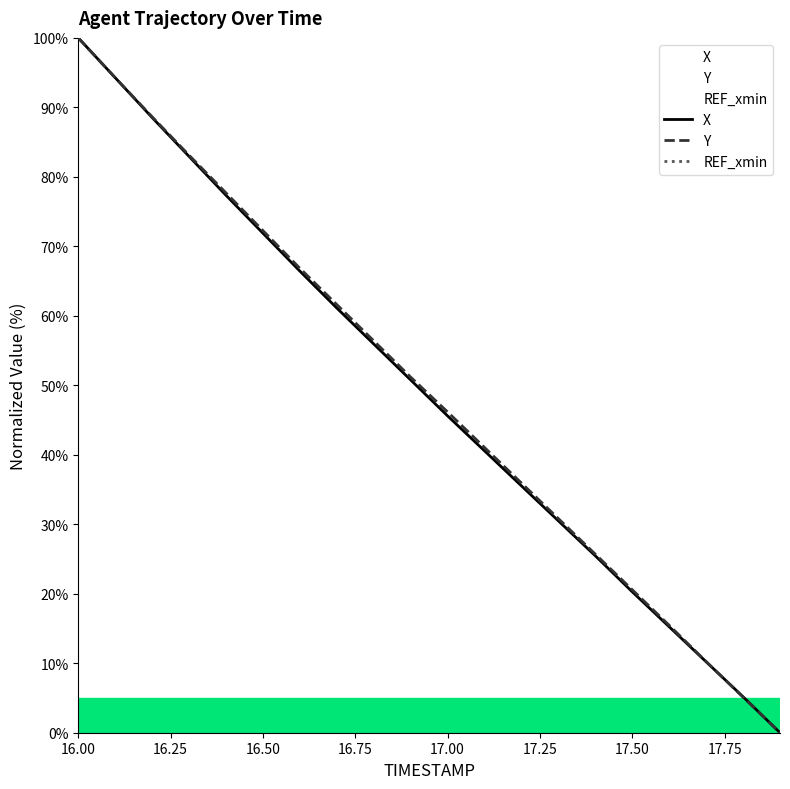

How many intersections are there between X and Y?

1